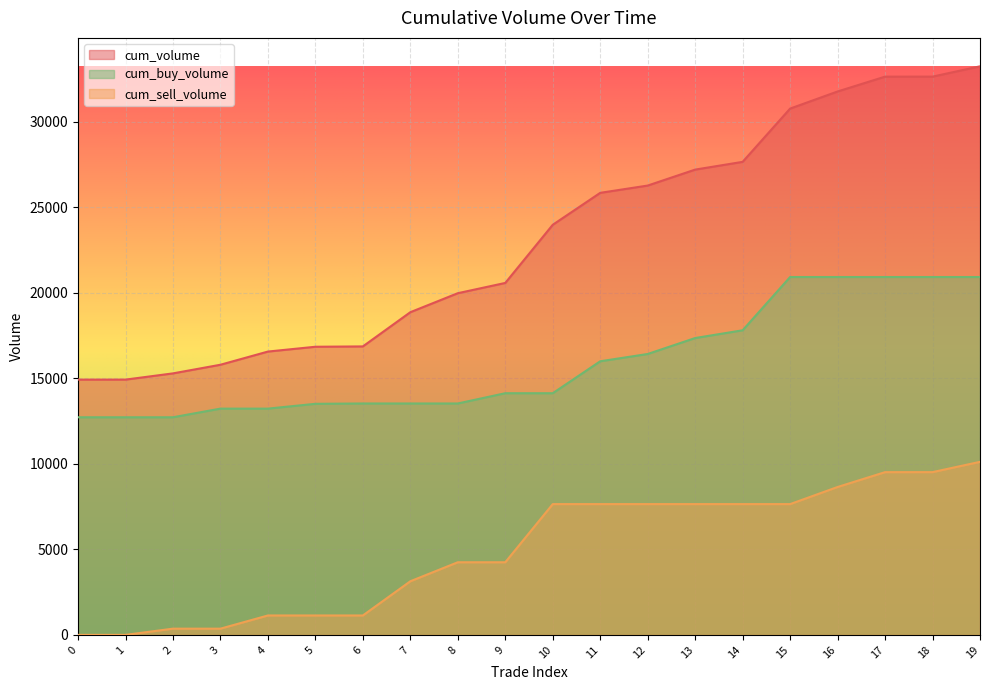

True or false: cum_sell_volume and cum_volume intersect in this chart.

False